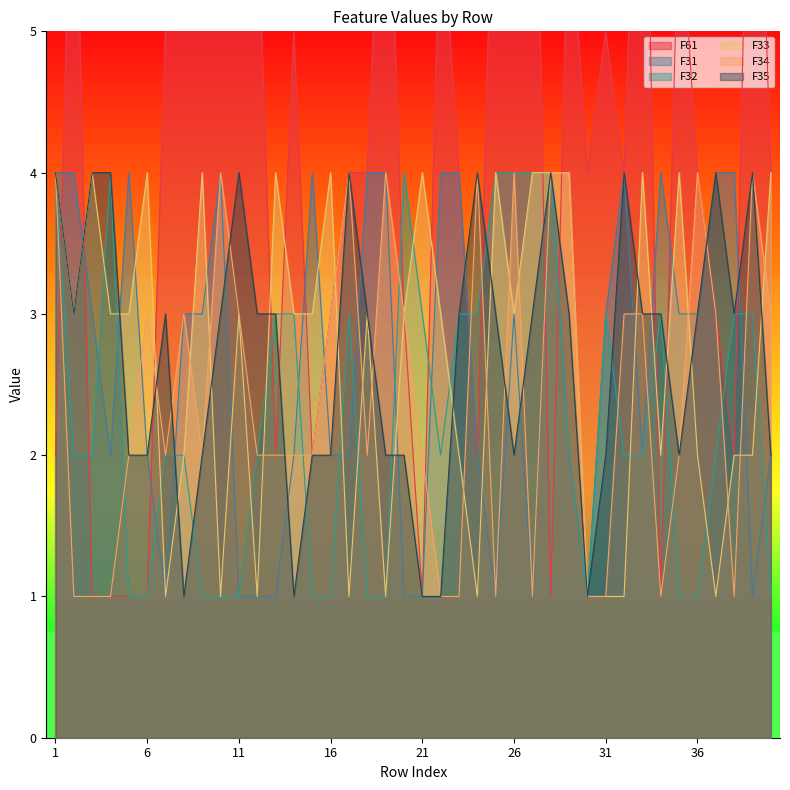

What is the sum of the F33 values at 13 and 24?

5